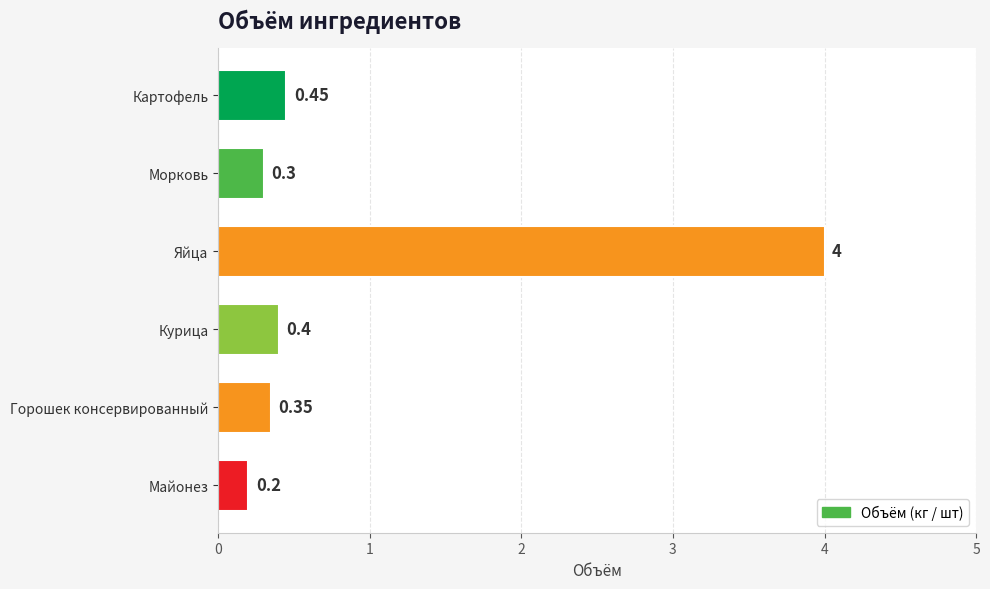

What is the sum of all values?

5.7